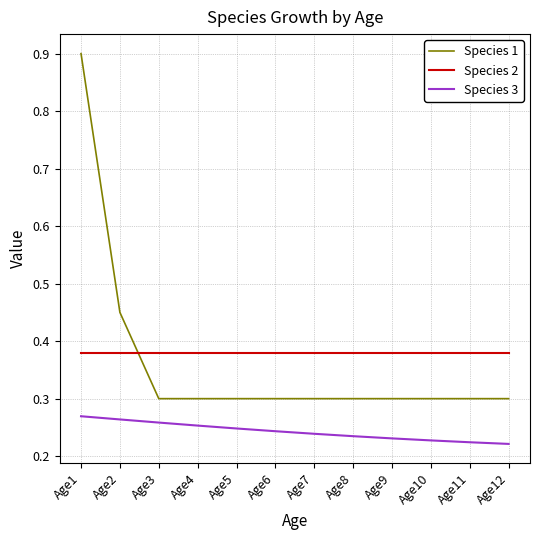

Is it true that Species 3 equals 0.4 at Age7?

False